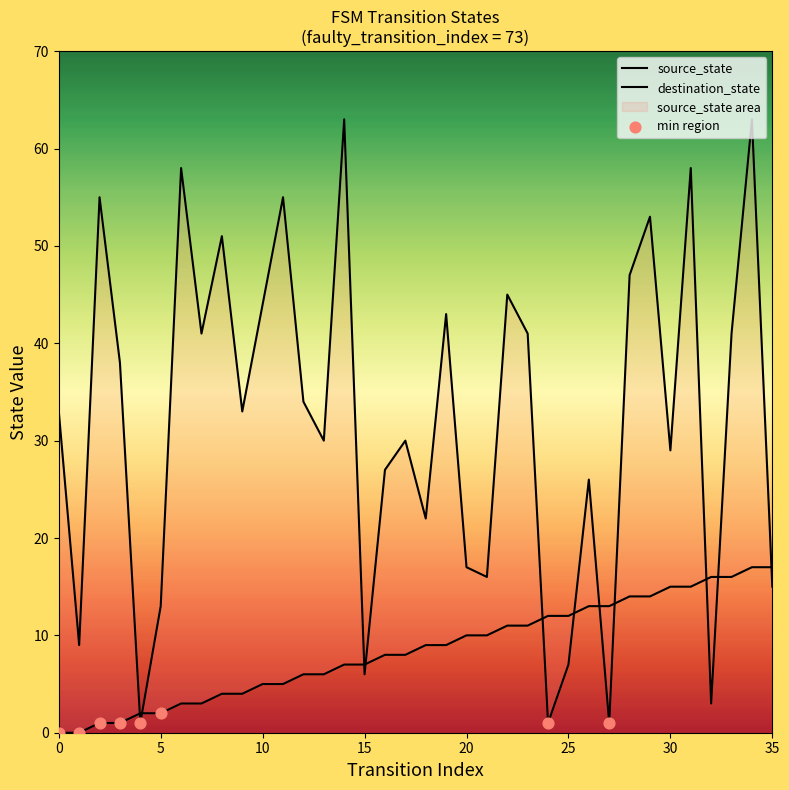

Which series contains the highest Y value?

destination_state